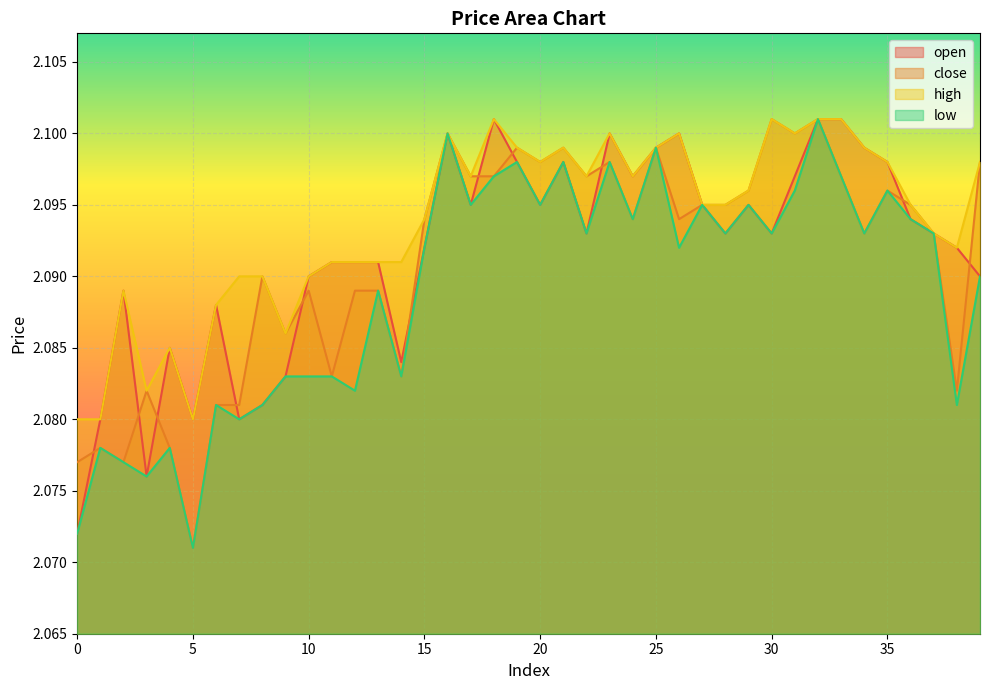

List the series in order of their peak value, lowest first.

open, close, high, low